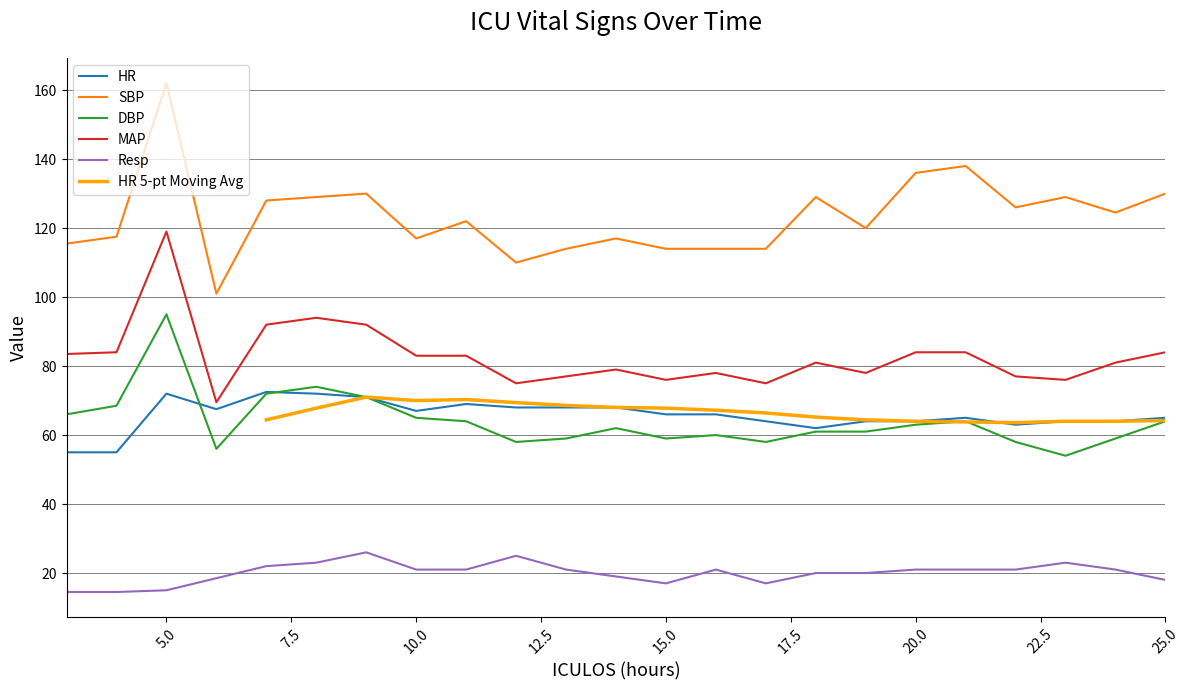

True or false: SBP and HR cross at least once.

False